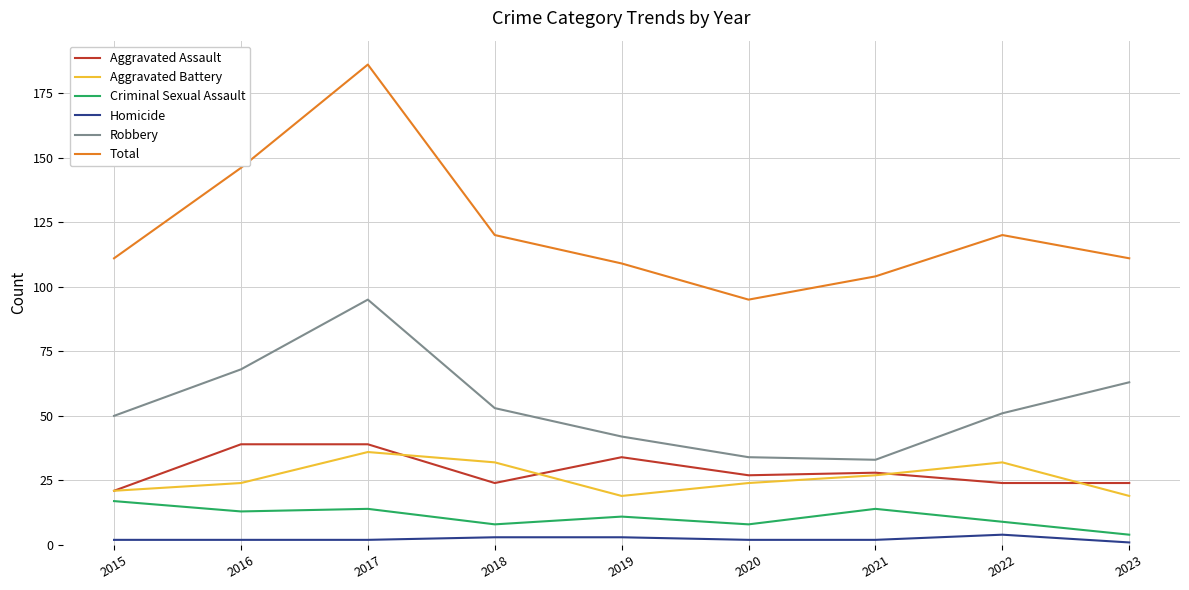

True or false: Aggravated Assault has more than 1 interior local peaks.

True